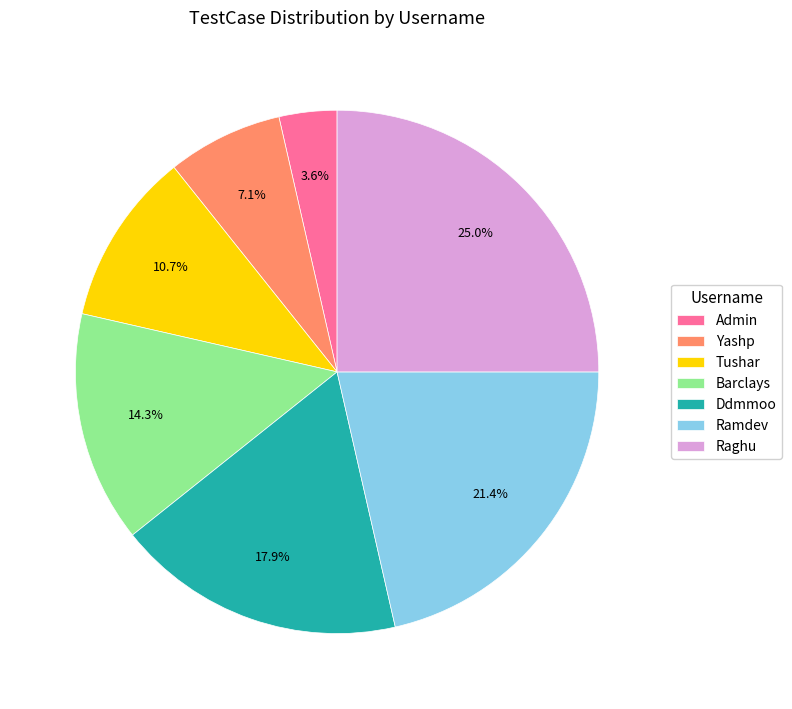

Is it true that Ddmmoo is 27% of the pie?

False